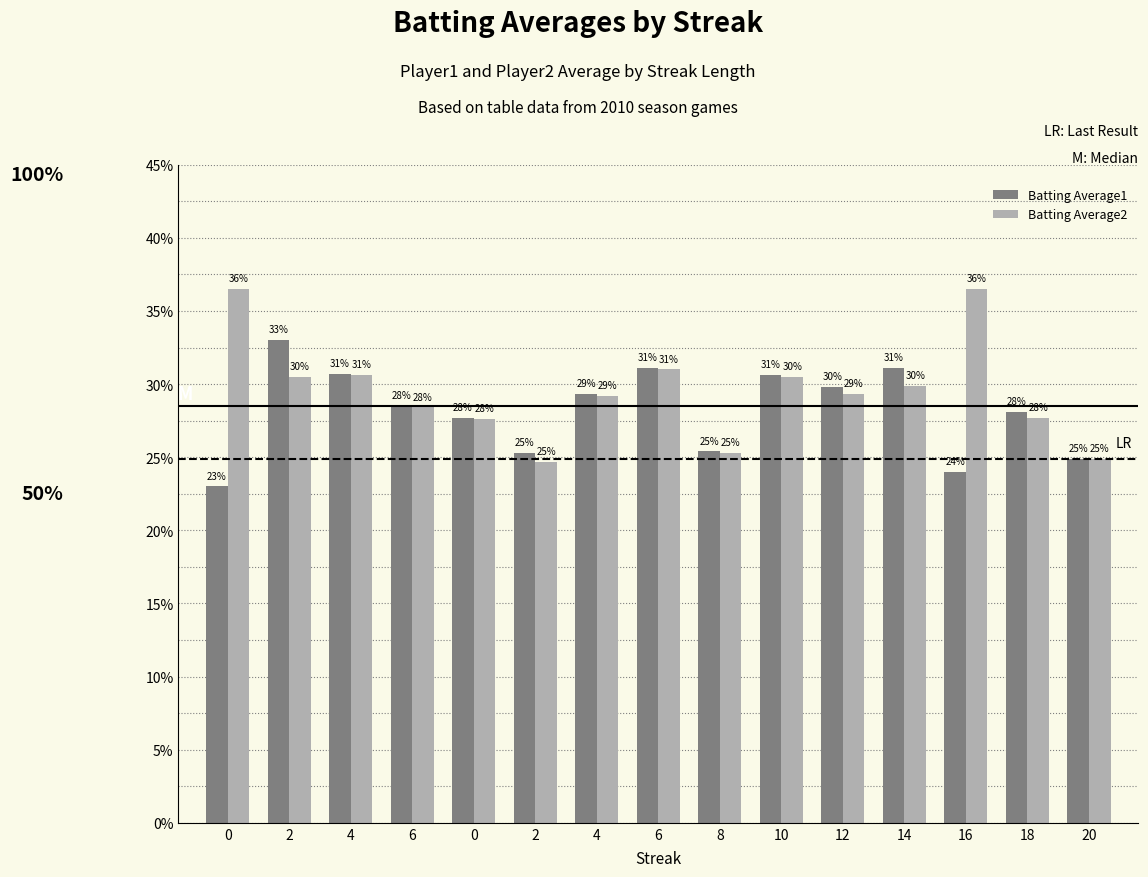

Are the bars grouped side by side (vs. stacked)?

Yes